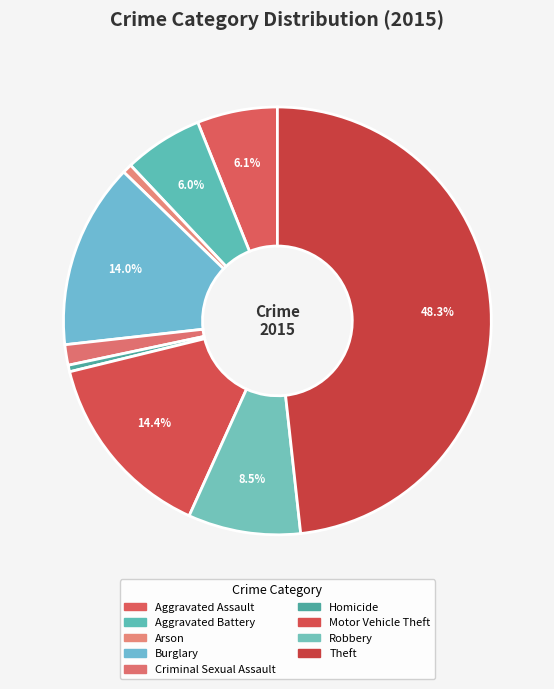

How many slices are in this pie chart?

9